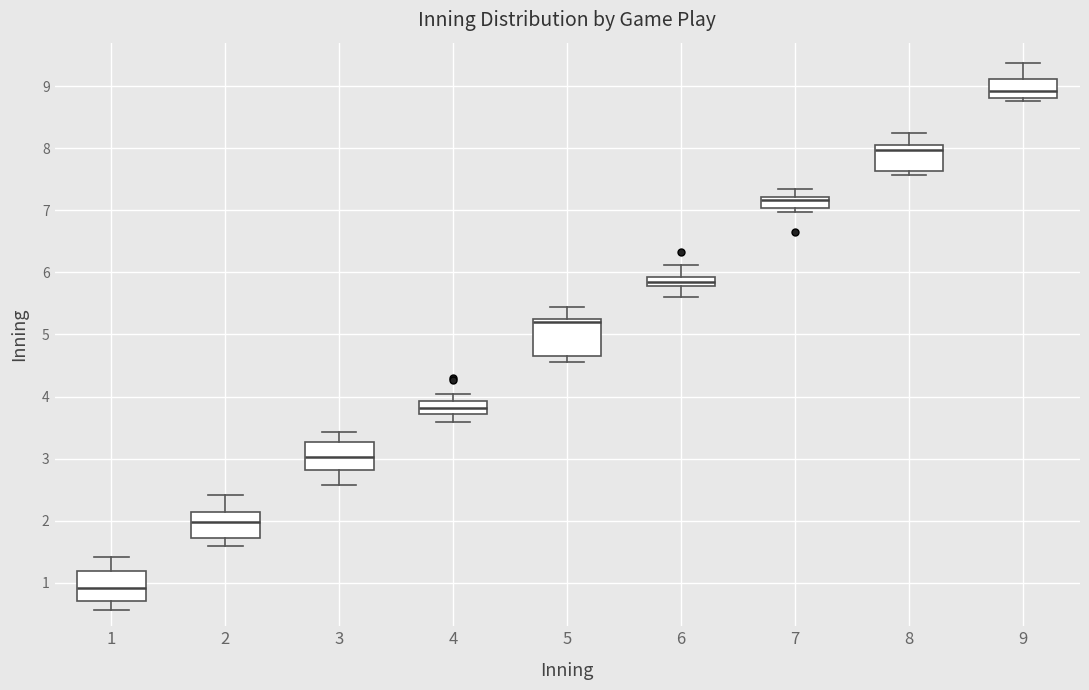

Which box is the tallest, from its lower edge to its upper edge?

5